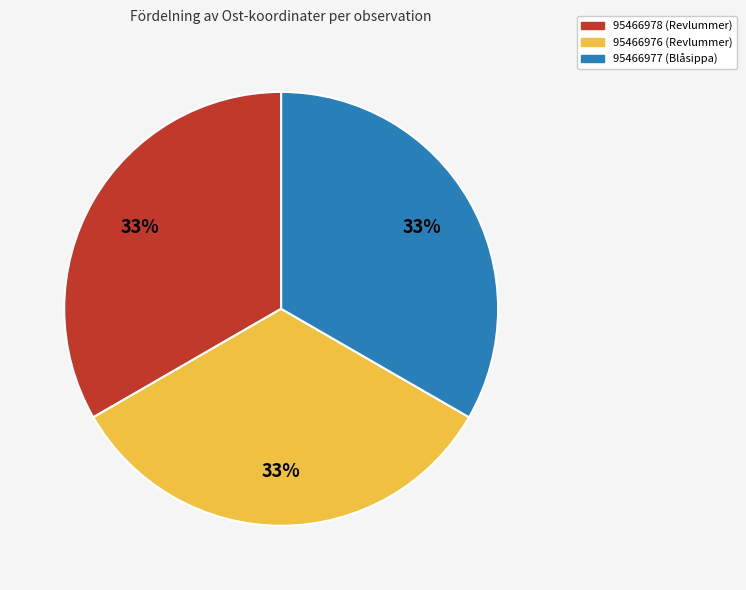

To the nearest percent, what is the average slice percentage?

33%